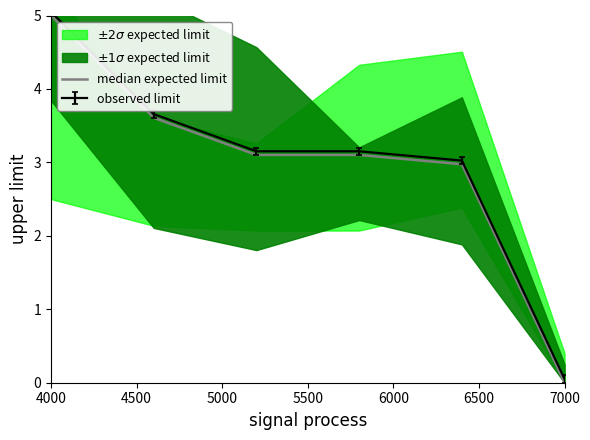

Which category has the highest value in the observed limit series?

4000